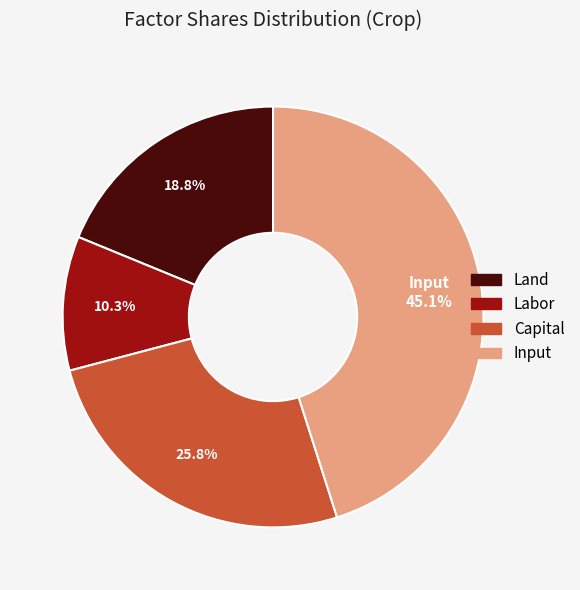

Is there any slice that represents more than half of the pie?

No